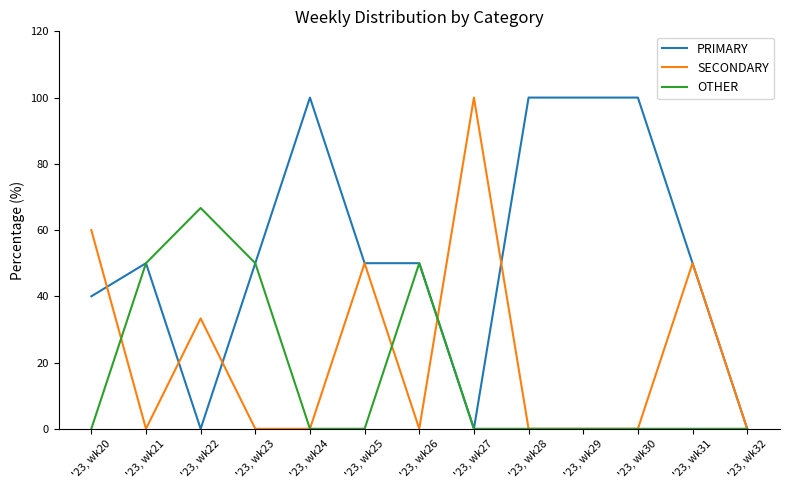

What is the maximum value for PRIMARY?

100.0